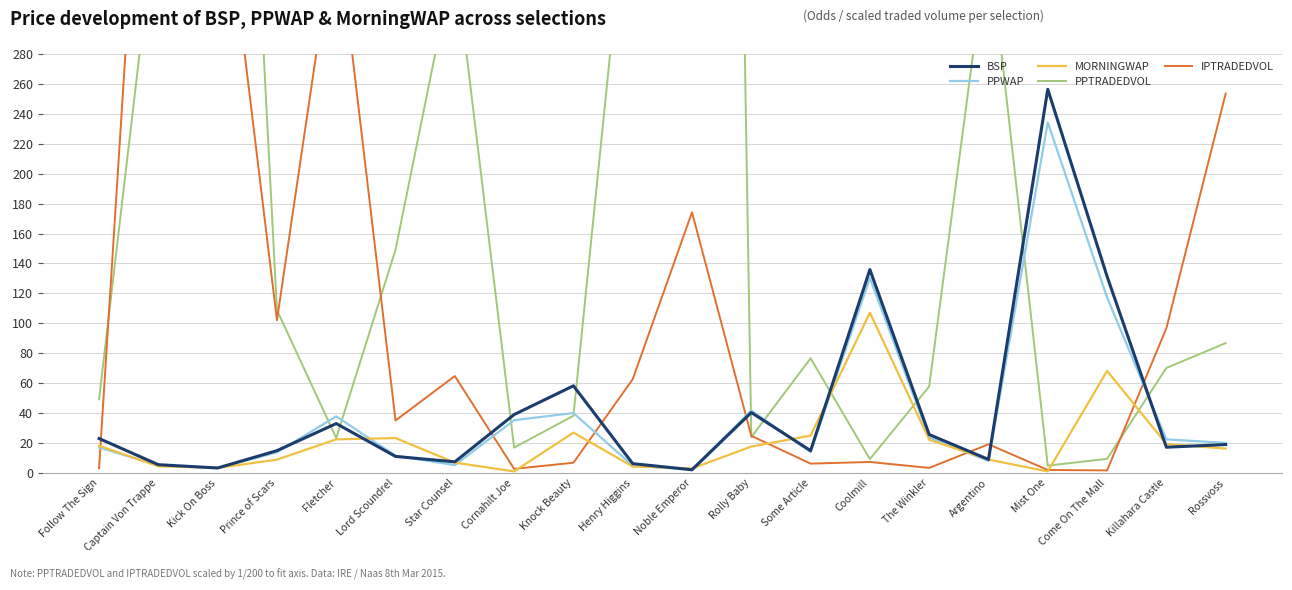

Reading left to right, list all the values displayed in this chart.

BSP: Follow The Sign=23.0	Captain Von Trappe=5.5	Kick On Boss=3.3	Prince of Scars=14.9	Fletcher=33.0	Lord Scoundrel=11.0	Star Counsel=7.4	Cornahilt Joe=39.0	Knock Beauty=58.2	Henry Higgins=6.2	Noble Emperor=2.1	Rolly Baby=40.4	Some Article=14.9	Coolmill=135.9	The Winkler=25.6	Argentino=9.0	Mist One=256.4	Come On The Mall=131.3	Killahara Castle=17.2	Rossvoss=19.0
PPWAP: Follow The Sign=17.0	Captain Von Trappe=5.0	Kick On Boss=3.2	Prince of Scars=13.8	Fletcher=37.8	Lord Scoundrel=11.5	Star Counsel=5.2	Cornahilt Joe=35.2	Knock Beauty=40.0	Henry Higgins=4.8	Noble Emperor=2.3	Rolly Baby=41.7	Some Article=14.0	Coolmill=130.2	The Winkler=23.7	Argentino=8.0	Mist One=234.3	Come On The Mall=117.3	Killahara Castle=22.4	Rossvoss=20.1
MORNINGWAP: Follow The Sign=18.1	Captain Von Trappe=4.5	Kick On Boss=3.4	Prince of Scars=8.9	Fletcher=22.5	Lord Scoundrel=23.3	Star Counsel=6.9	Cornahilt Joe=1.0	Knock Beauty=27.0	Henry Higgins=4.3	Noble Emperor=3.0	Rolly Baby=17.6	Some Article=25.0	Coolmill=107.1	The Winkler=22.2	Argentino=8.9	Mist One=1.0	Come On The Mall=68.2	Killahara Castle=19.3	Rossvoss=16.3
PPTRADEDVOL: Follow The Sign=49.2	Captain Von Trappe=387.4	Kick On Boss=873.9	Prince of Scars=108.9	Fletcher=23.3	Lord Scoundrel=149.2	Star Counsel=344.7	Cornahilt Joe=16.9	Knock Beauty=38.2	Henry Higgins=429.1	Noble Emperor=2373.5	Rolly Baby=23.9	Some Article=76.6	Coolmill=9.3	The Winkler=57.8	Argentino=358.0	Mist One=4.9	Come On The Mall=9.4	Killahara Castle=70.2	Rossvoss=86.8
IPTRADEDVOL: Follow The Sign=3.1	Captain Von Trappe=626.9	Kick On Boss=429.2	Prince of Scars=102.1	Fletcher=370.4	Lord Scoundrel=35.0	Star Counsel=64.7	Cornahilt Joe=2.7	Knock Beauty=6.8	Henry Higgins=62.6	Noble Emperor=174.2	Rolly Baby=24.8	Some Article=6.2	Coolmill=7.3	The Winkler=3.3	Argentino=19.1	Mist One=2.0	Come On The Mall=1.7	Killahara Castle=96.7	Rossvoss=253.5